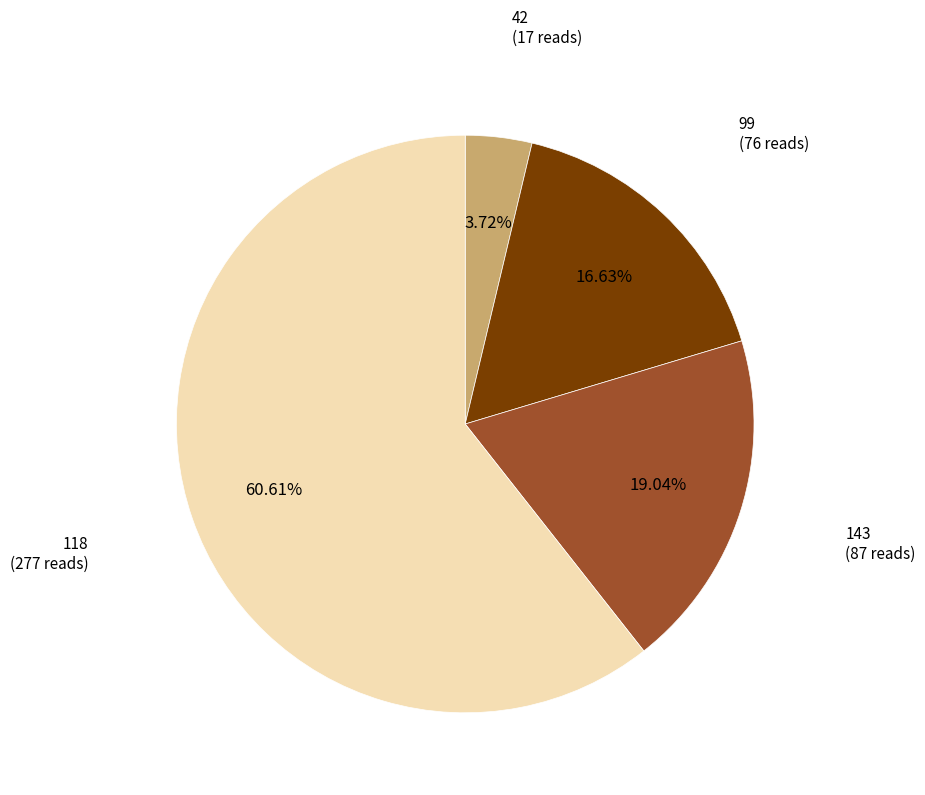

Does any single category account for the majority?

Yes